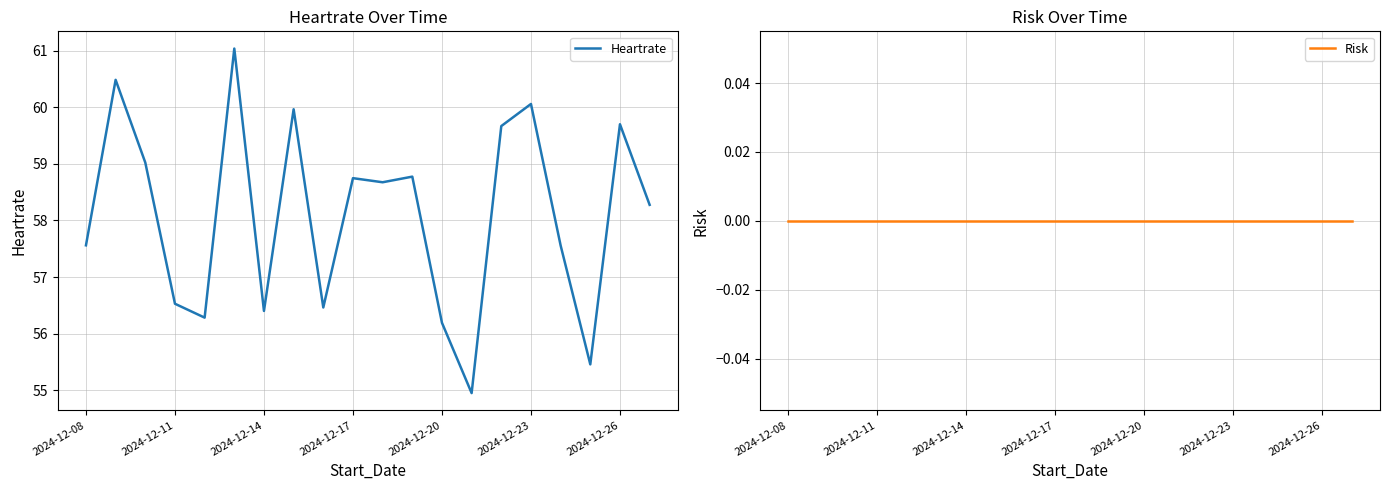

What is the average value of the Heartrate series?

58.1